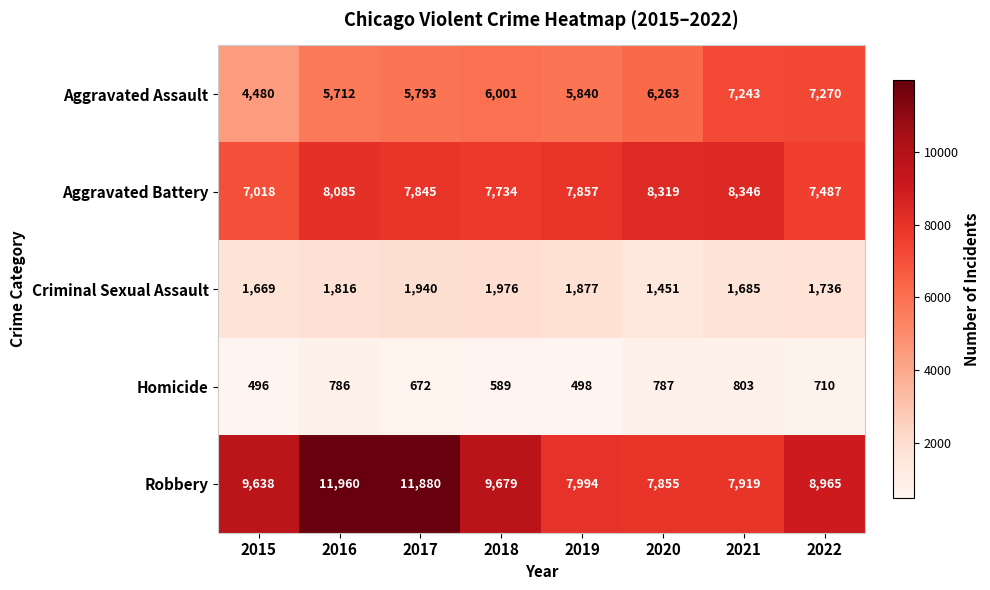

The value of Homicide at 2018 is 794. True or false?

False